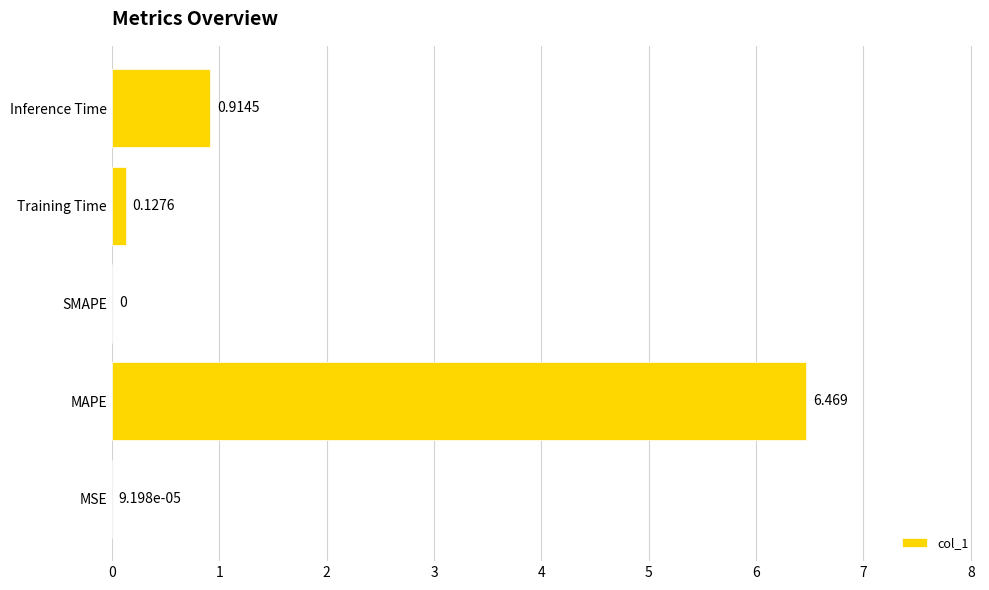

How many values are above zero?

4